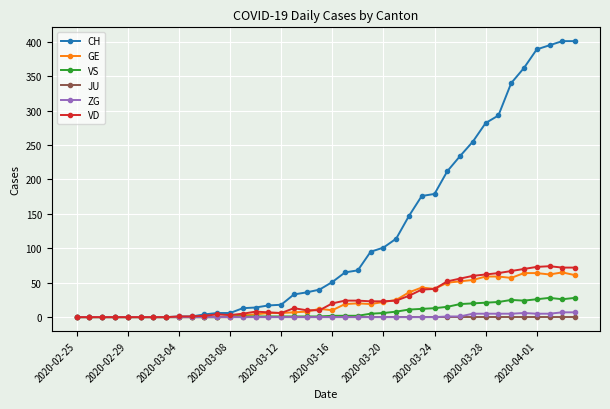

What is the maximum value shown in the chart?

401